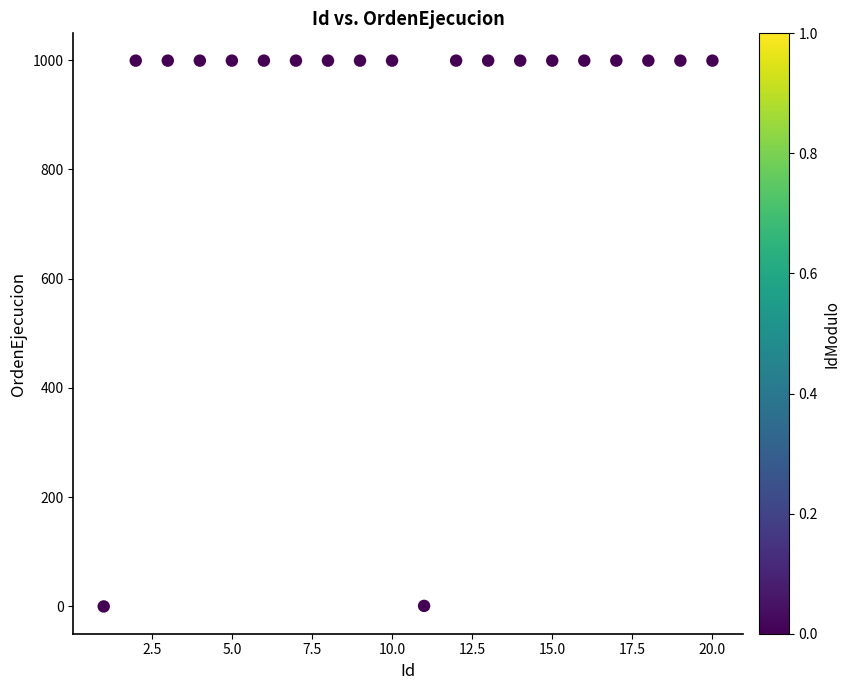

What is the range of Y values (max minus min)?

999